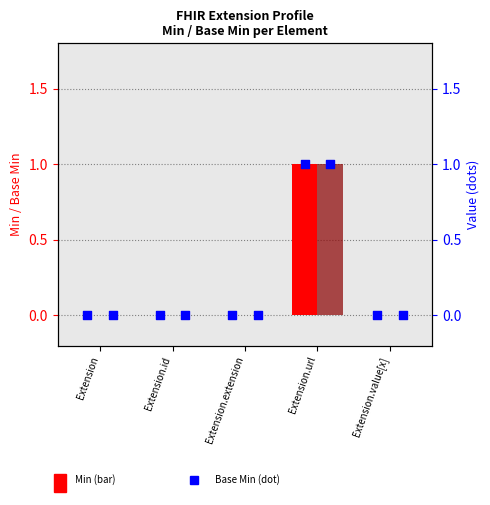

Which series reaches the maximum Y coordinate?

Min